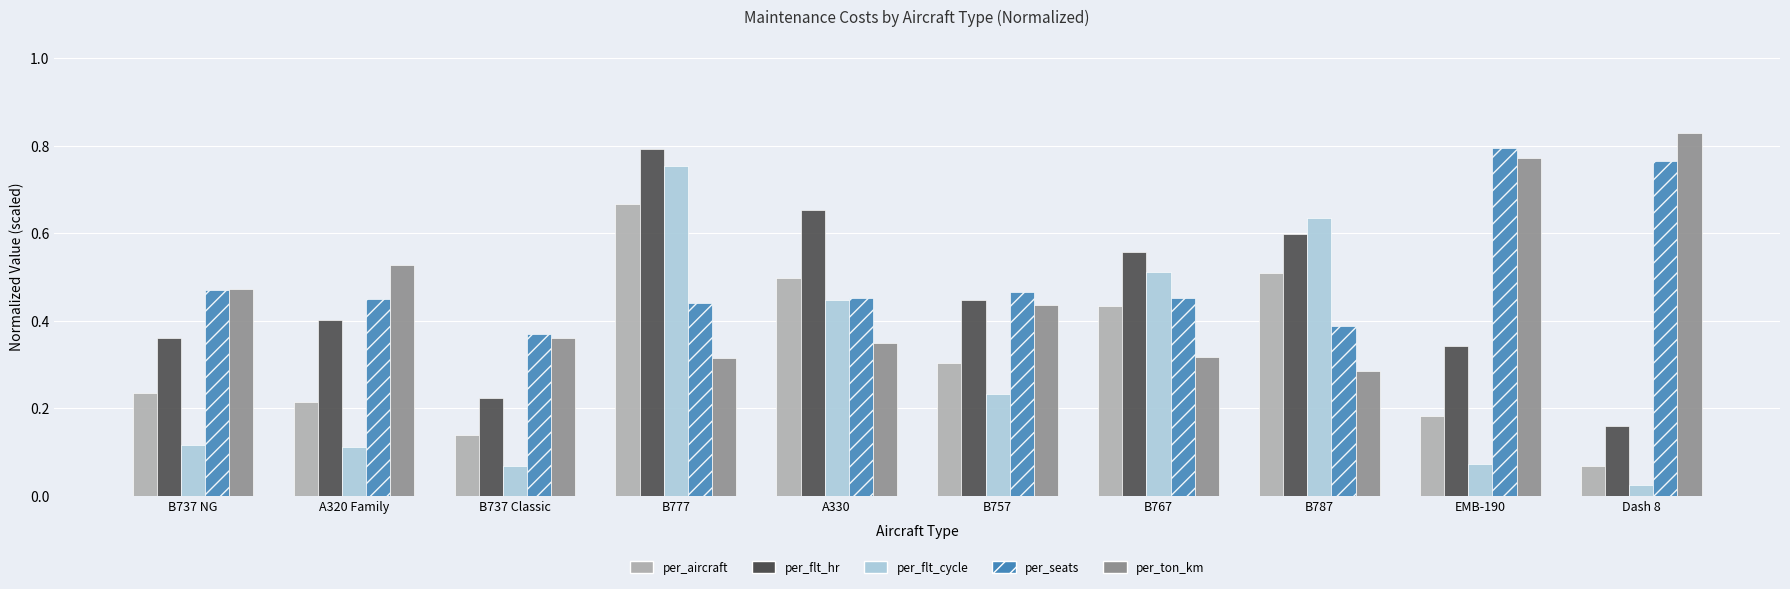

Where is per_ton_km nearest to the value 0?

B787